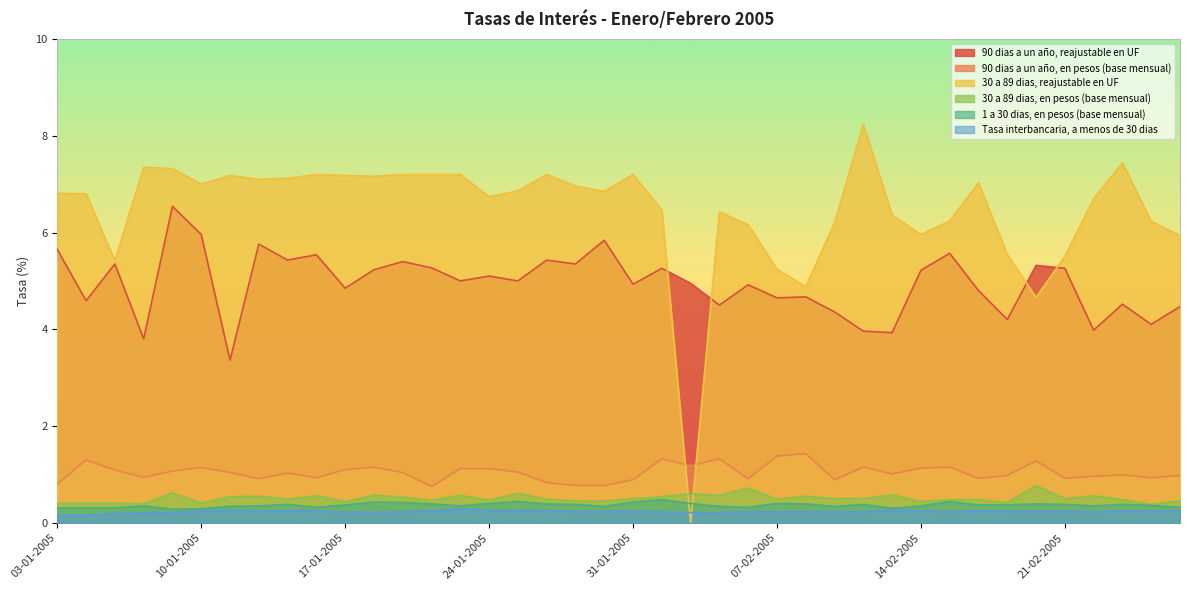

What is the label of the 27th point from the left?

08-02-2005